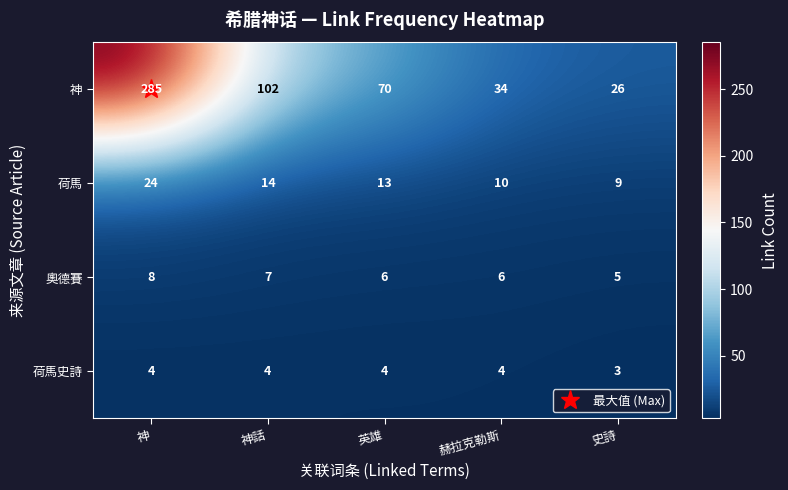

True or false: 荷馬史詩 has a value of 6 at 神.

False